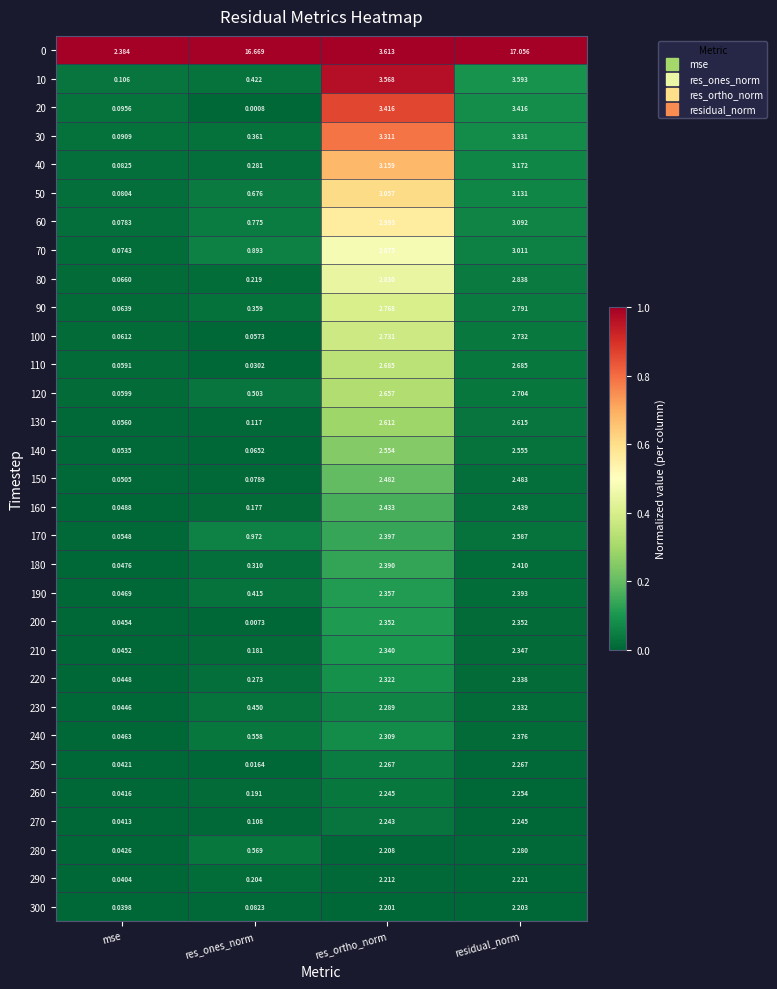

At which category is the sum across all series the highest?

residual_norm